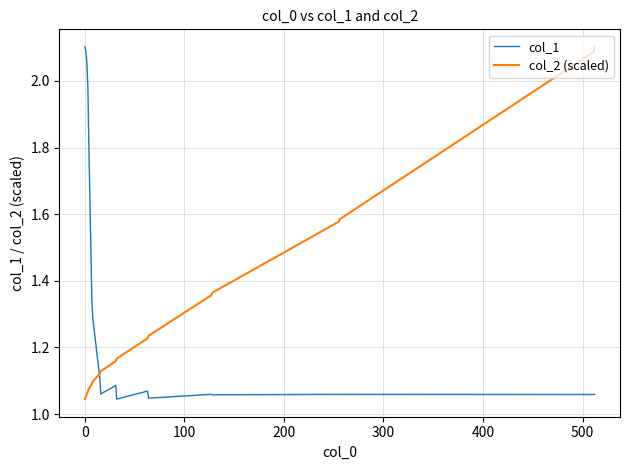

How many categories are shown in the chart?

19